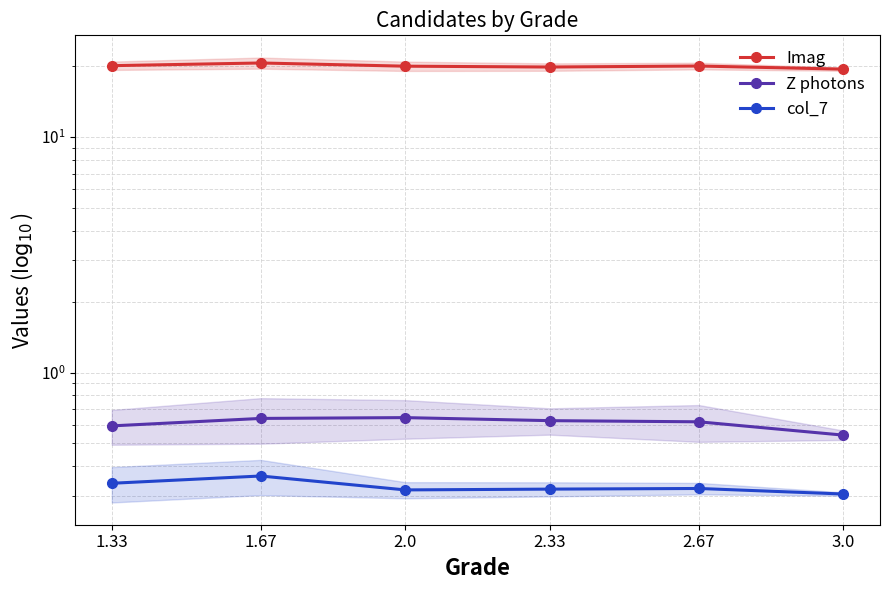

At how many categories does at least one series exceed 6?

6